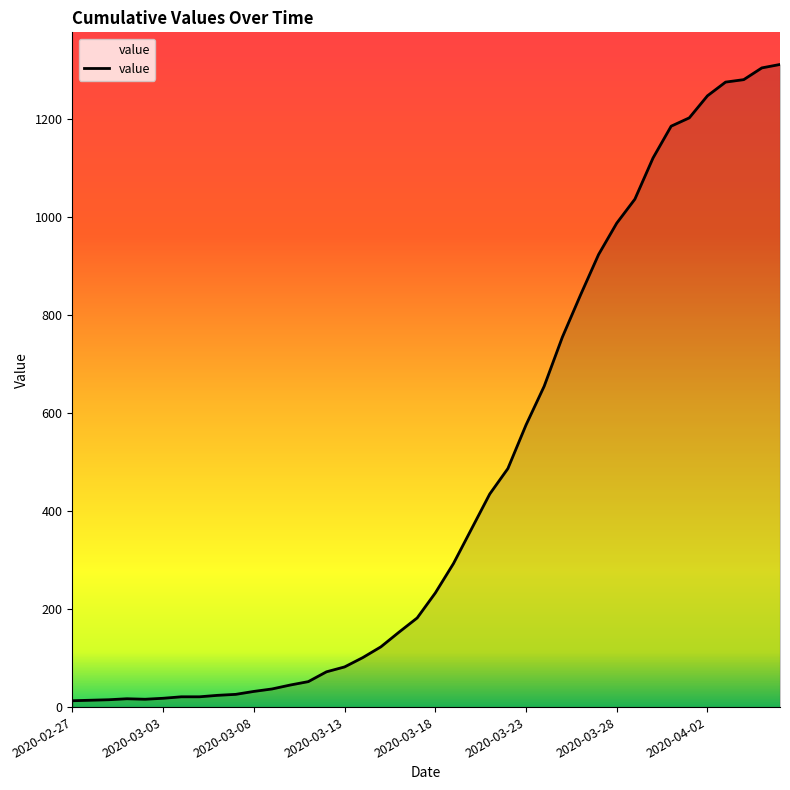

What is the average value?

465